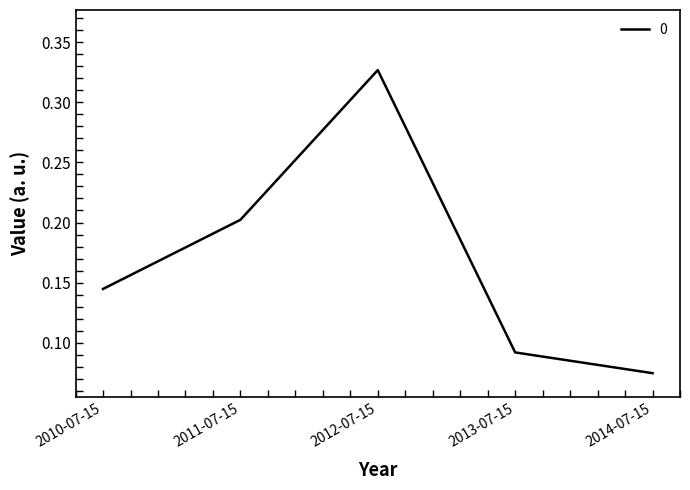

What is the change in value from 2010-07-15 to 2012-07-15?

+0.2